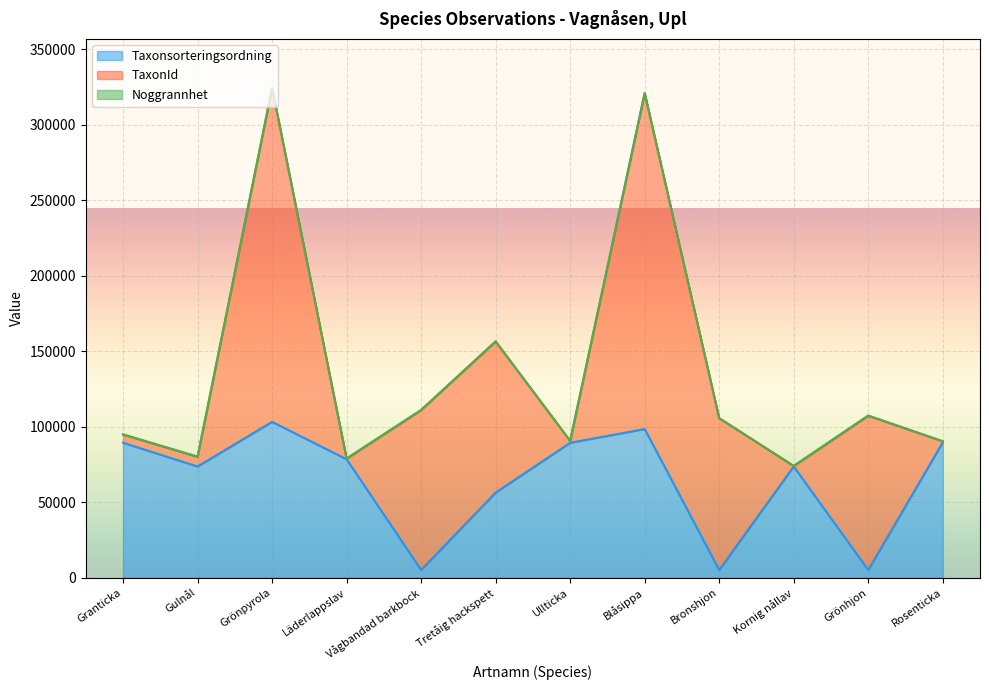

What is the spread (max minus min) of values at Läderlappslav?

78352